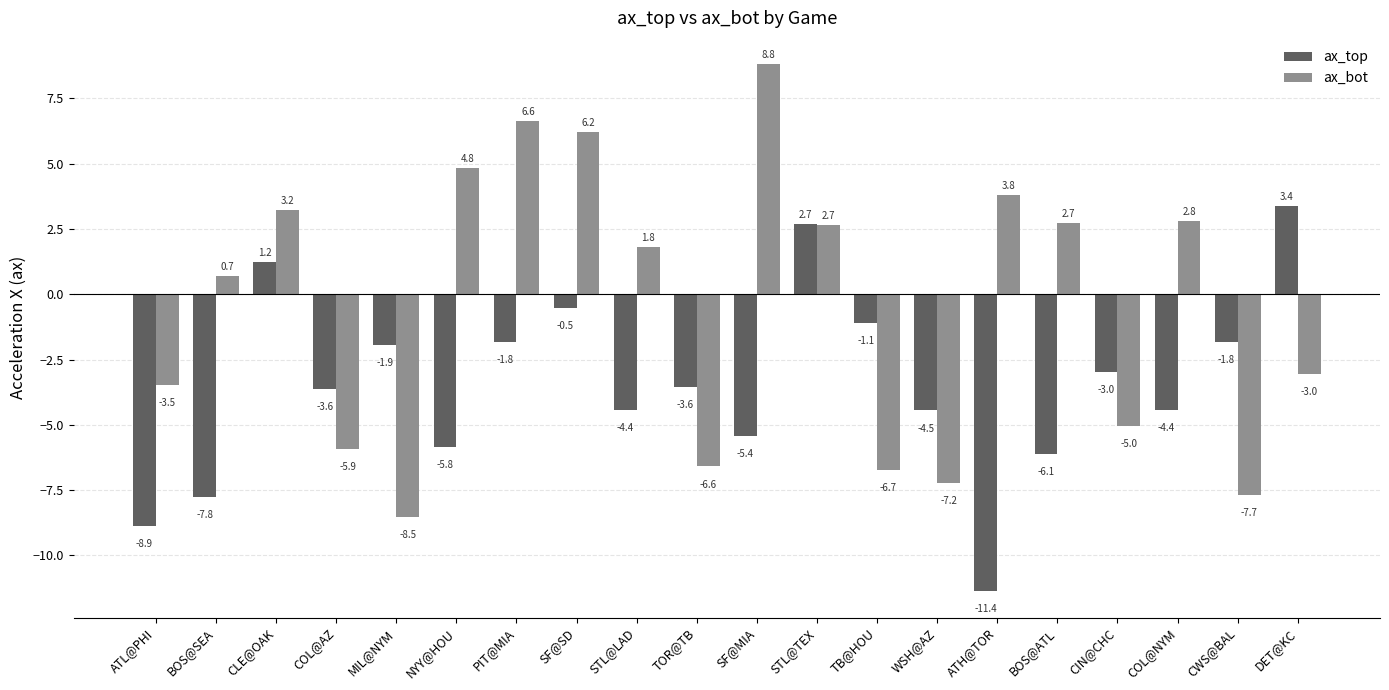

Is it true that ax_top equals -18.2 at ATH@TOR?

False